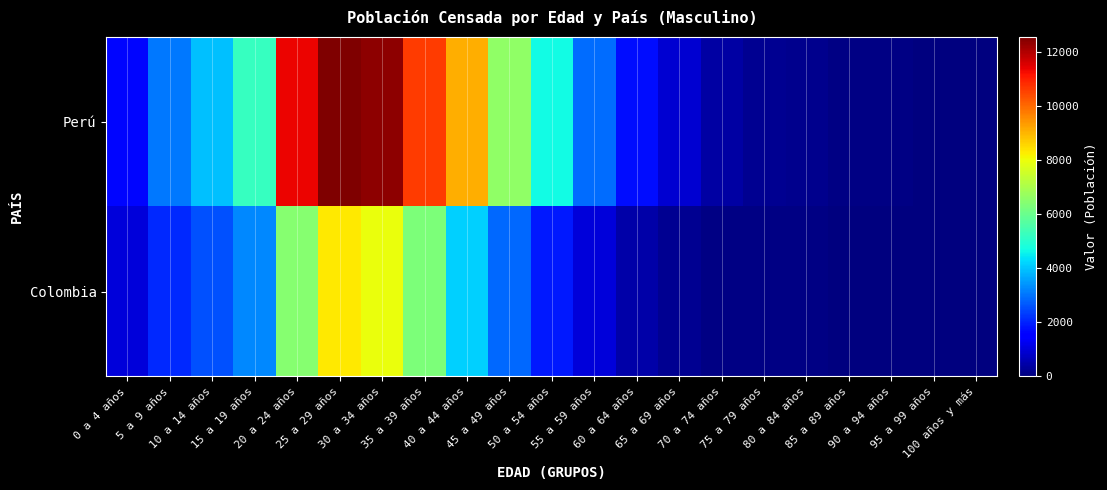

At which category is the sum across all series the highest?

25 a 29 años